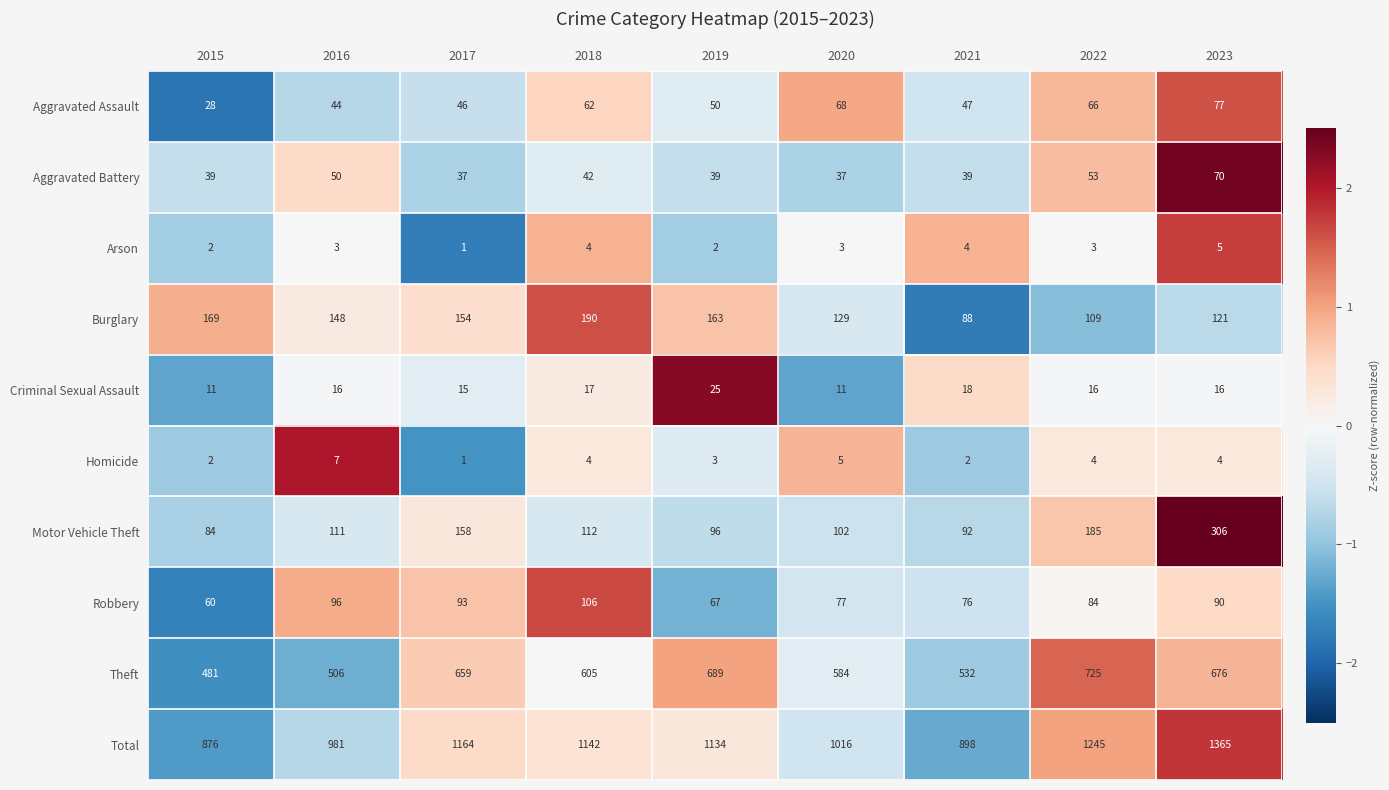

Which series has the widest spread of values?

Total